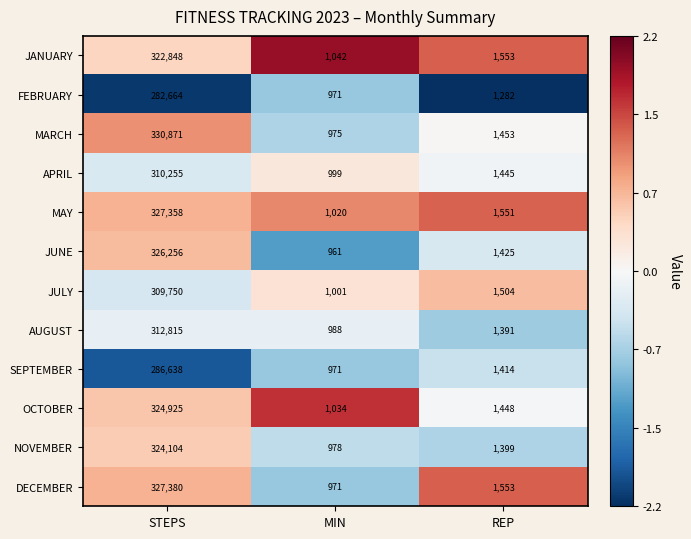

List the series in order of their peak value, lowest first.

FEBRUARY, SEPTEMBER, JULY, APRIL, AUGUST, JANUARY, NOVEMBER, OCTOBER, JUNE, MAY, DECEMBER, MARCH